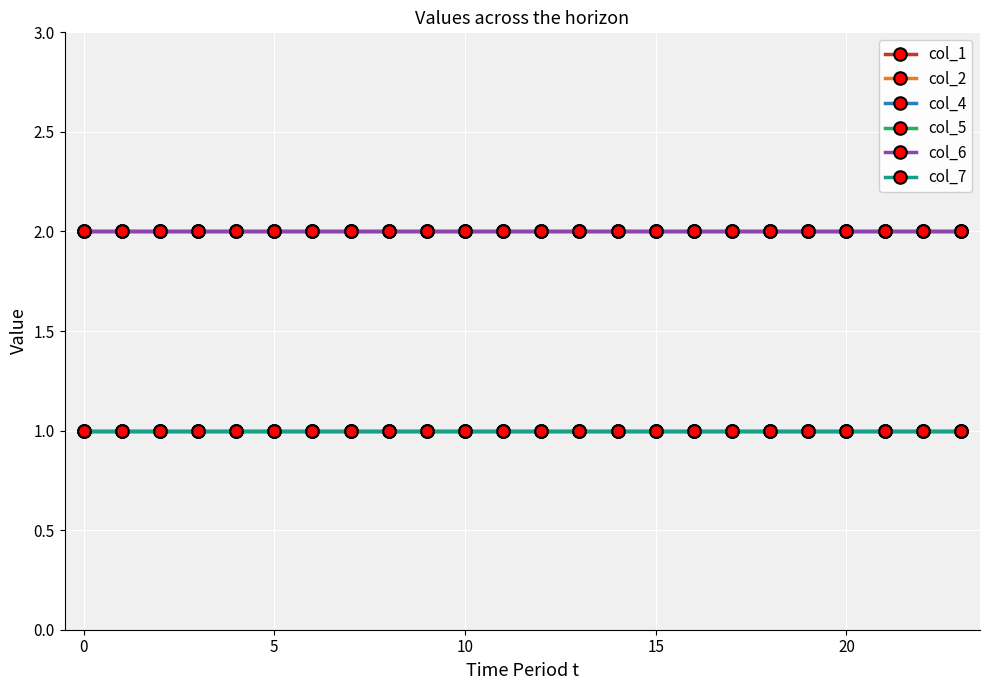

True or false: col_5 and col_7 cross at least once.

False